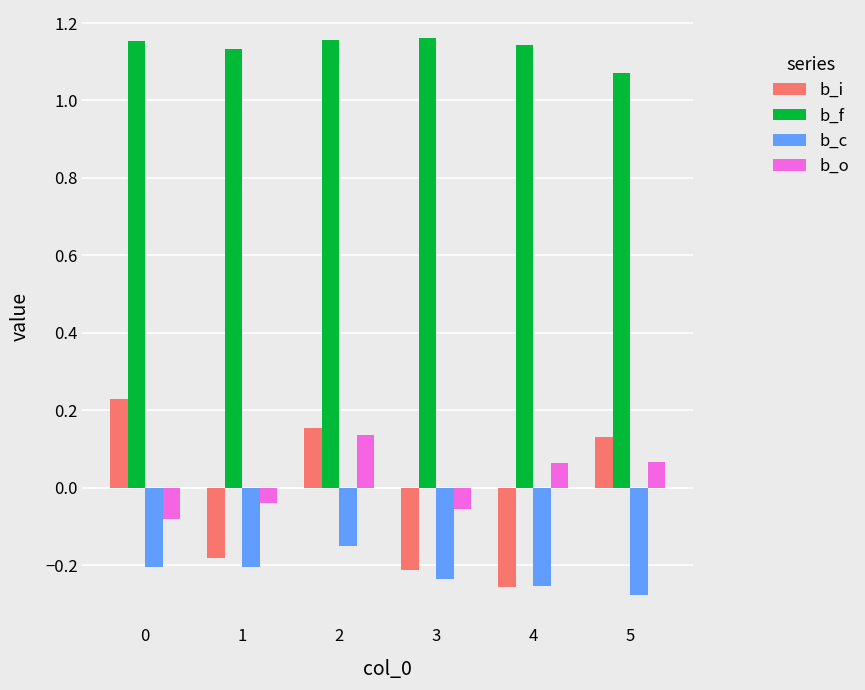

What is the difference between the maximum and minimum values in the b_i series?

0.5